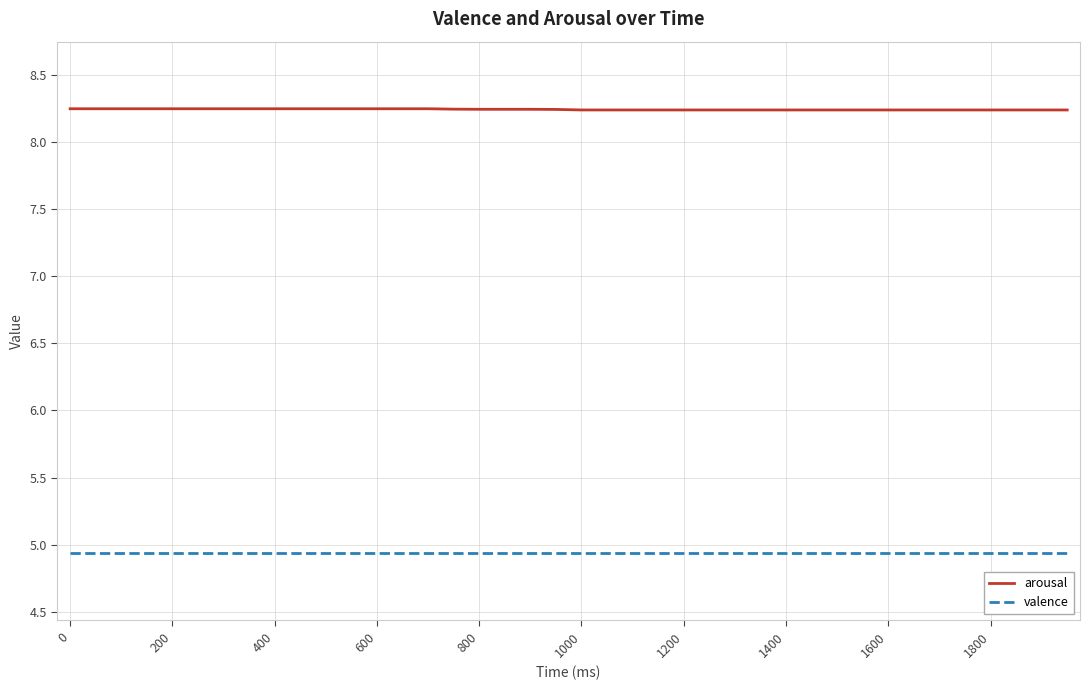

True or false: arousal and valence intersect in this chart.

False